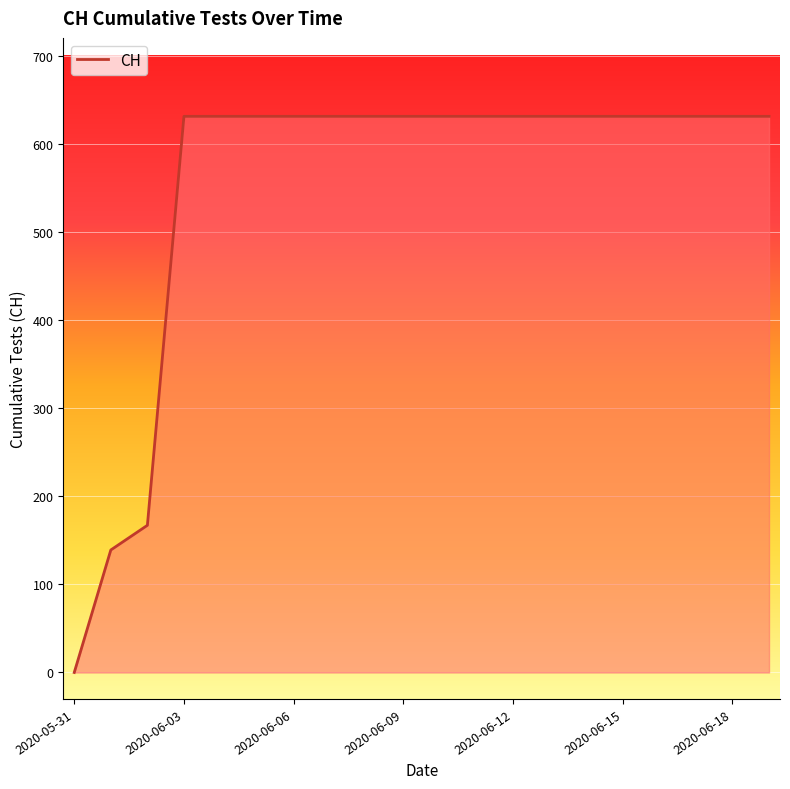

What is the difference between the maximum and minimum values?

631